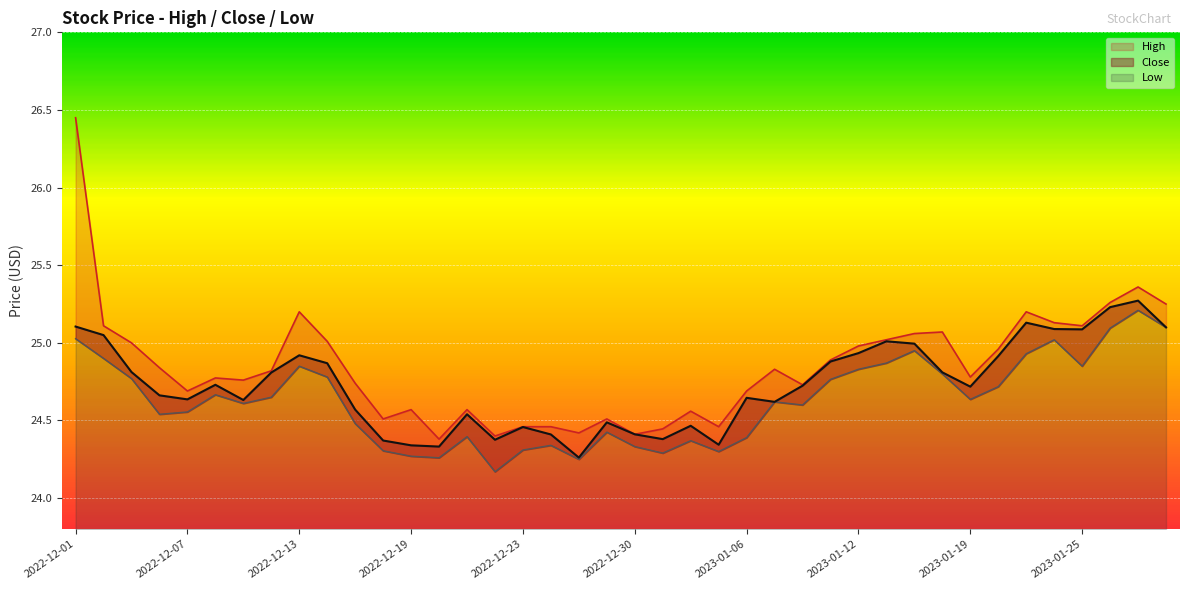

True or false: Low and High cross at least once.

False